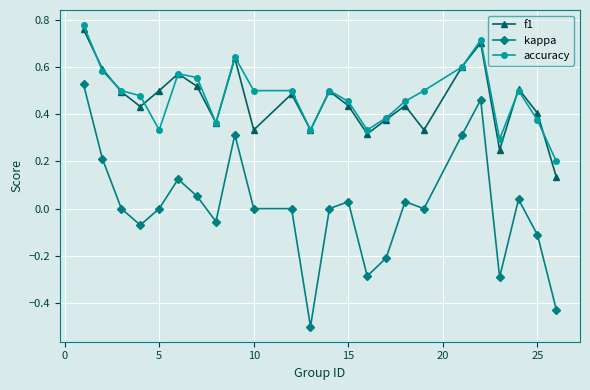

What is the lowest value of the kappa series?

-0.5